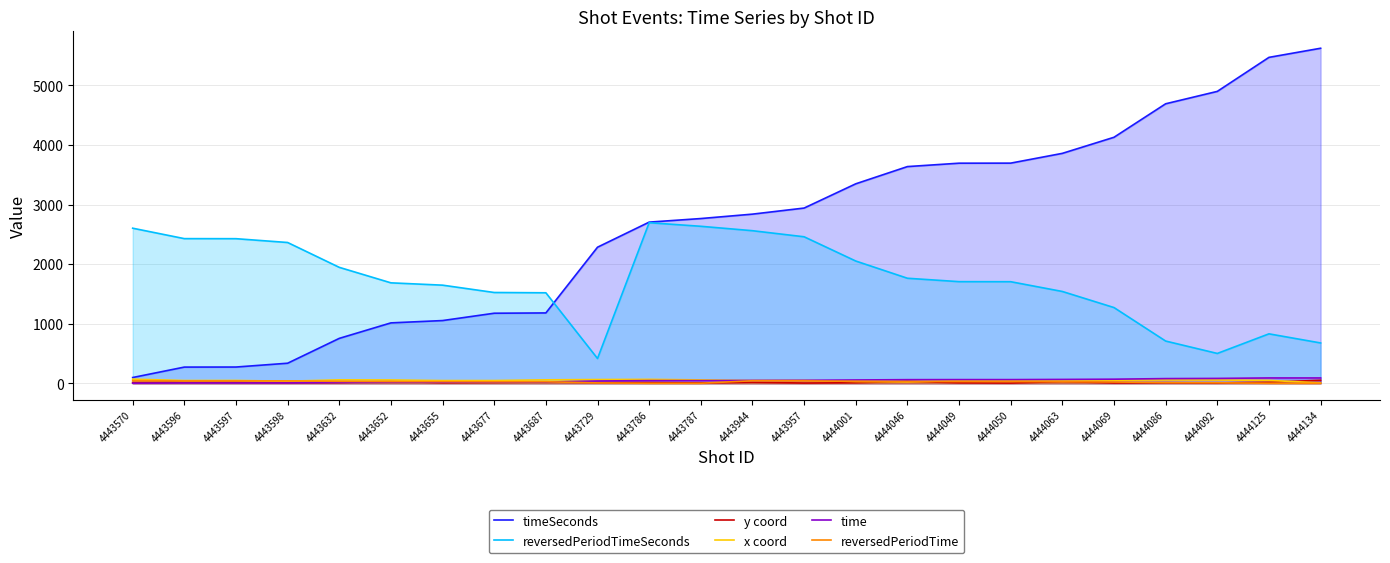

Where does the reversedPeriodTime series first go above 29?

4443570